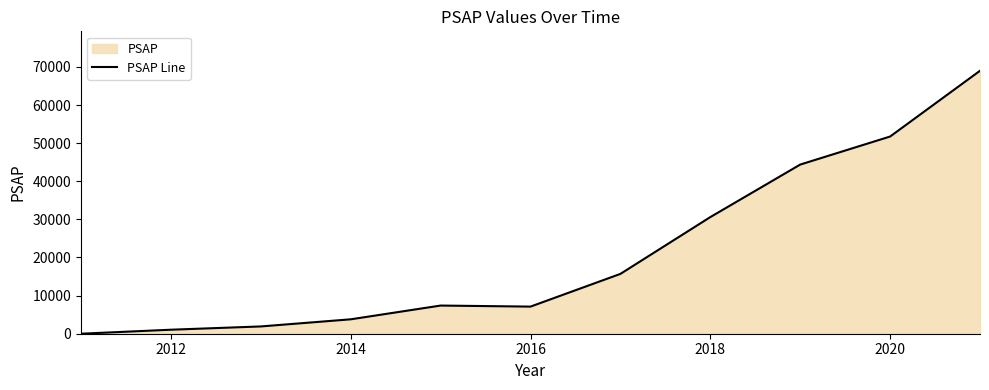

What is the average value?

21146.5